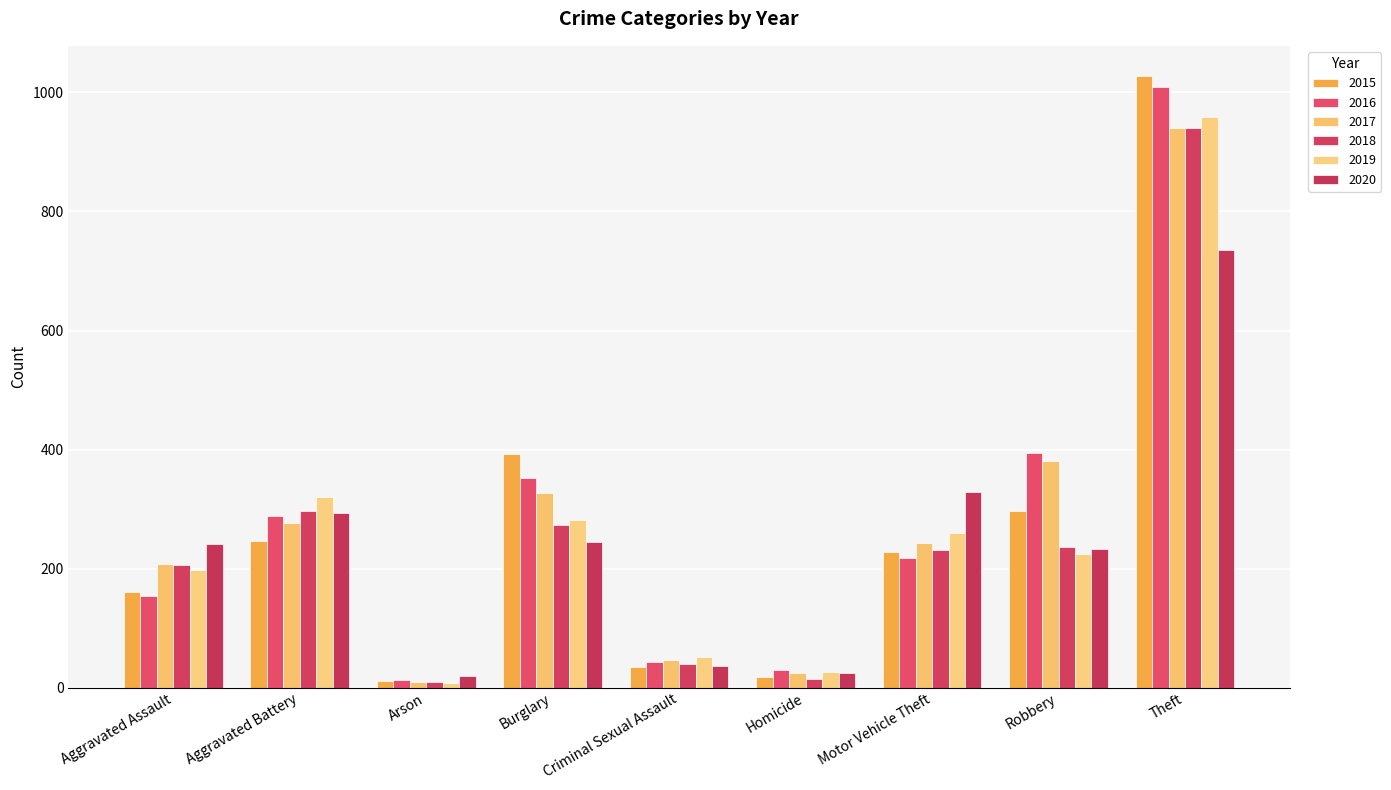

Which has a higher value, Criminal Sexual Assault or Burglary?

Burglary